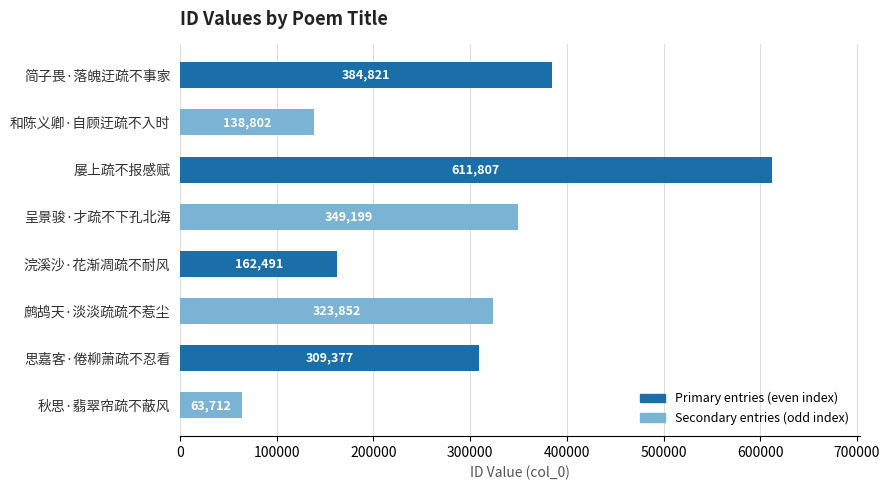

What position from the bottom is 鹧鸪天·淡淡疏疏不惹尘?

3